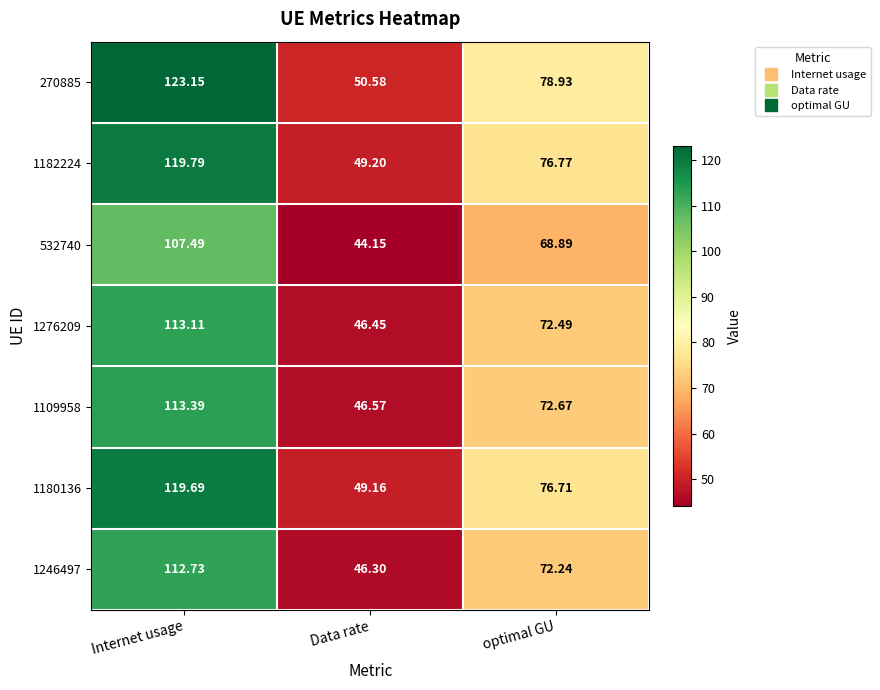

At how many categories does at least one series exceed 123?

1